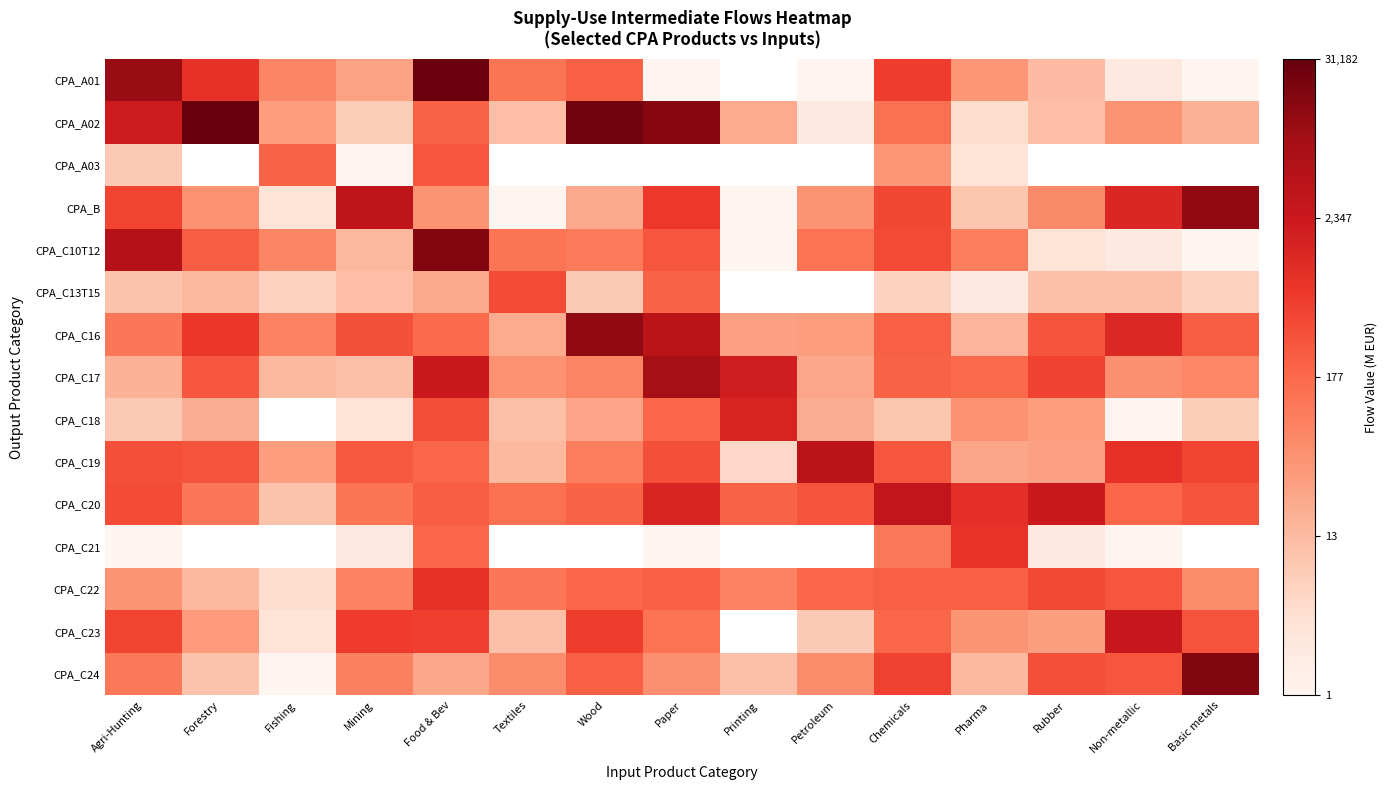

Is the value of CPA_C24 at Paper greater than the value of CPA_C21 at Food & Bev?

No